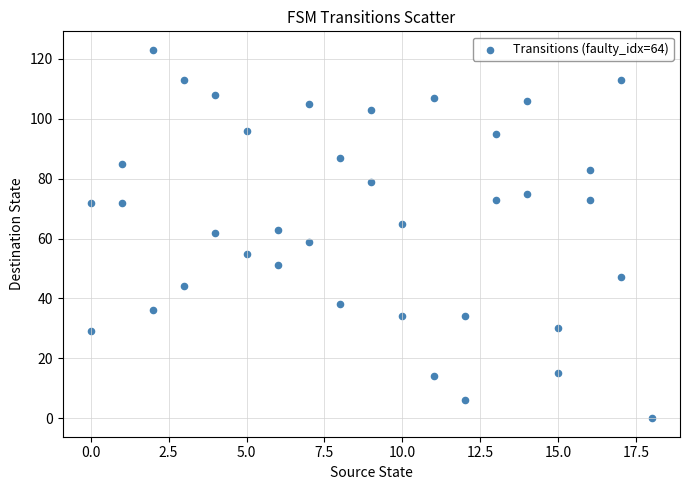

What is the range of Y values (max minus min)?

123